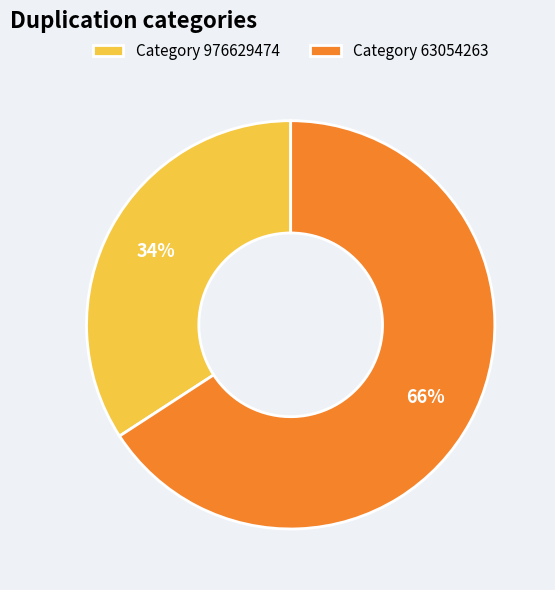

Approximately how many times larger is the value at Category 63054263 compared to Category 976629474?

1.9